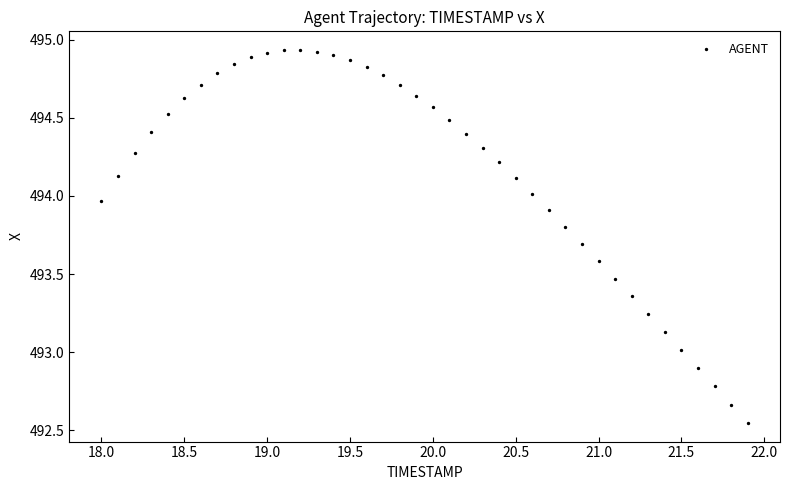

What is the range of Y values (max minus min)?

2.4